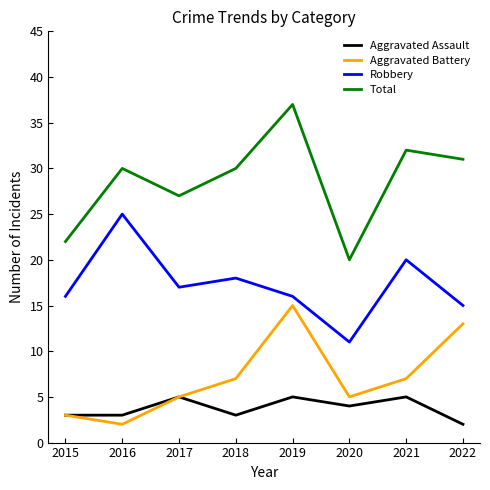

At which label is Robbery closest to 18?

2018